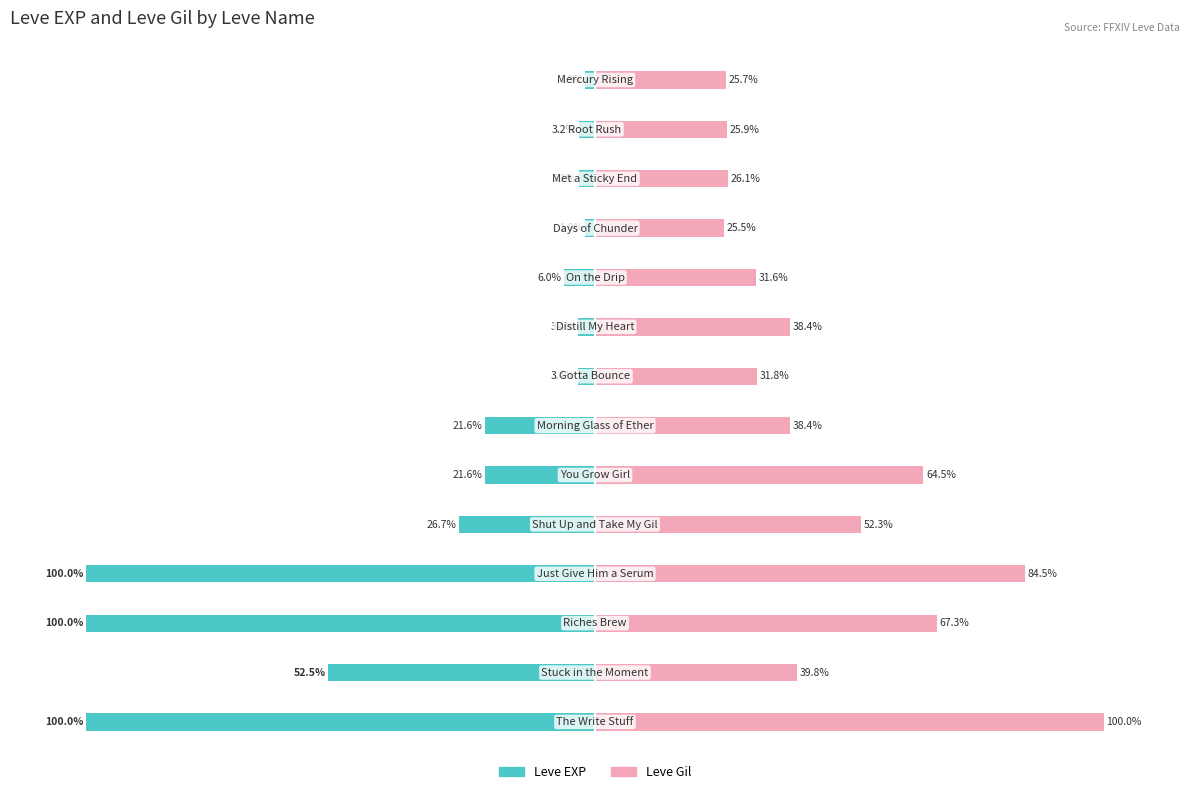

Are the bars grouped side by side (vs. stacked)?

Yes